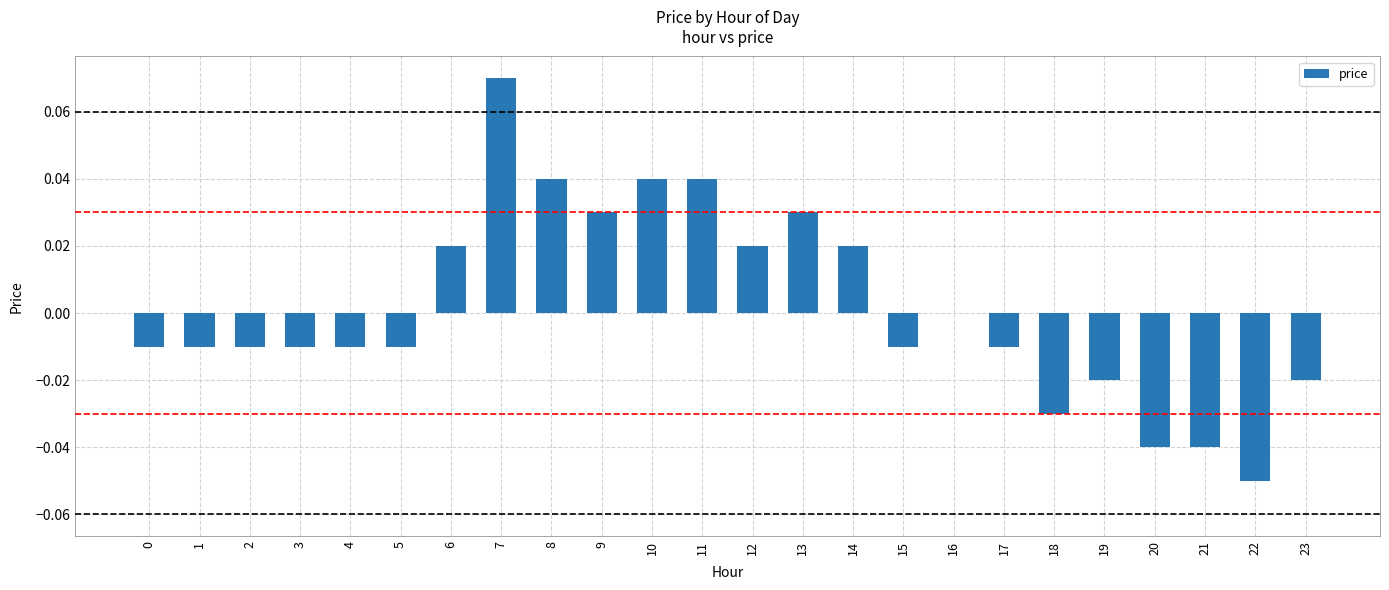

Are the bars horizontal?

No